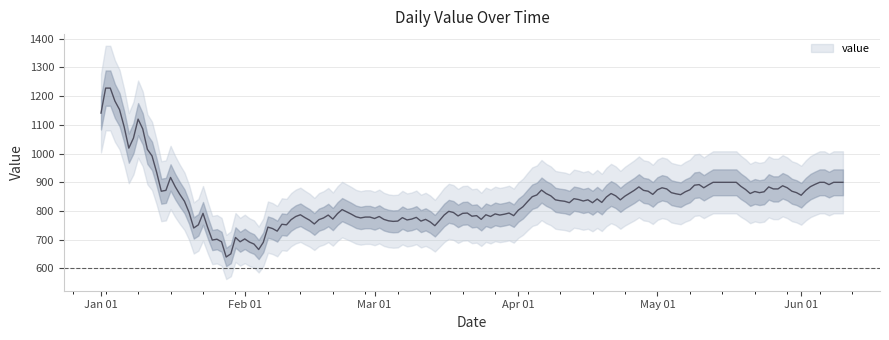

What is the minimum value shown in the chart?

651